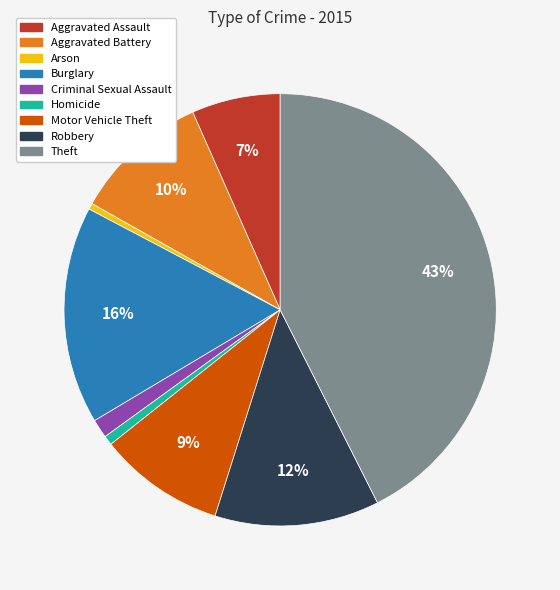

Is there any slice that represents more than half of the pie?

No